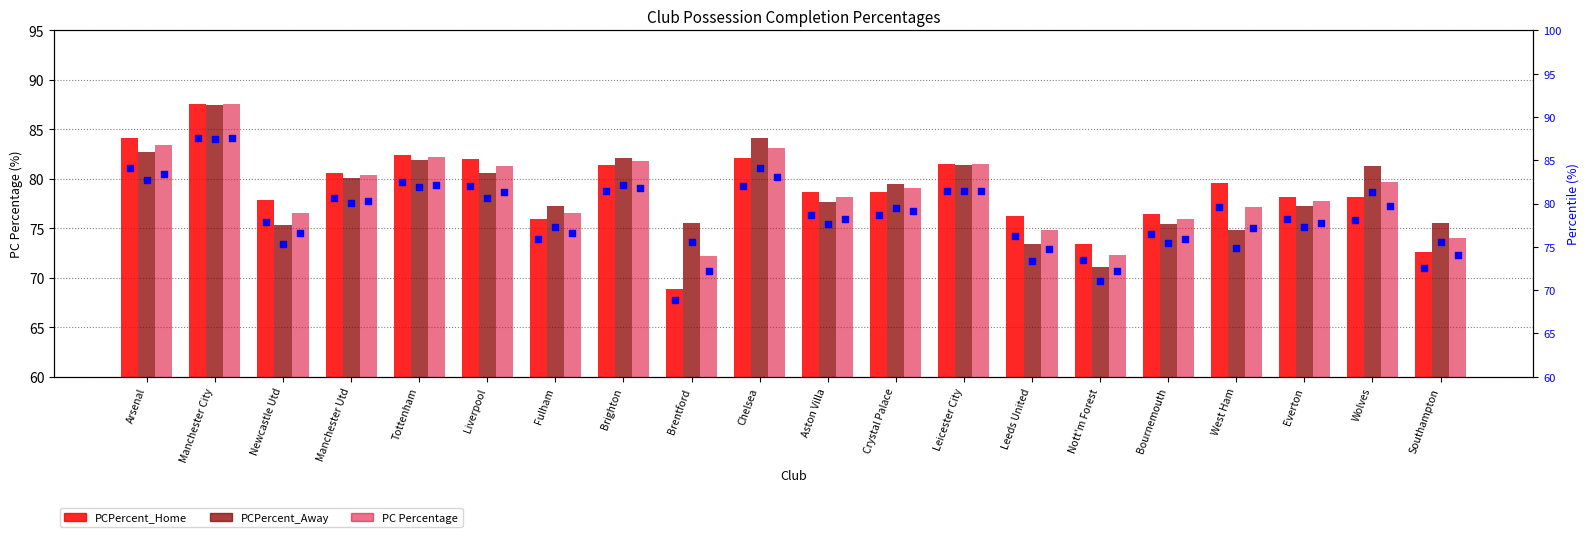

What is the total value across all series at Everton?

233.2